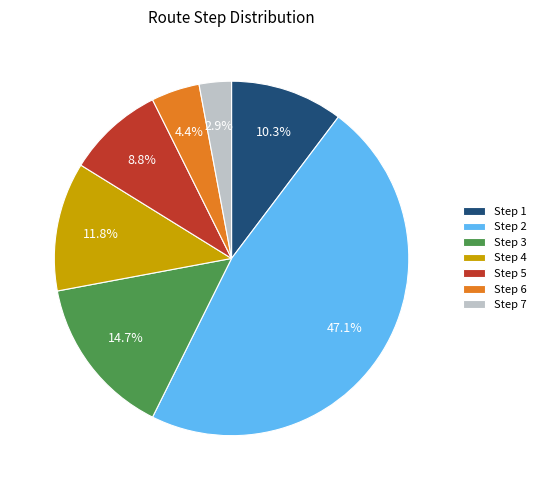

Count the number of slices in the pie.

7